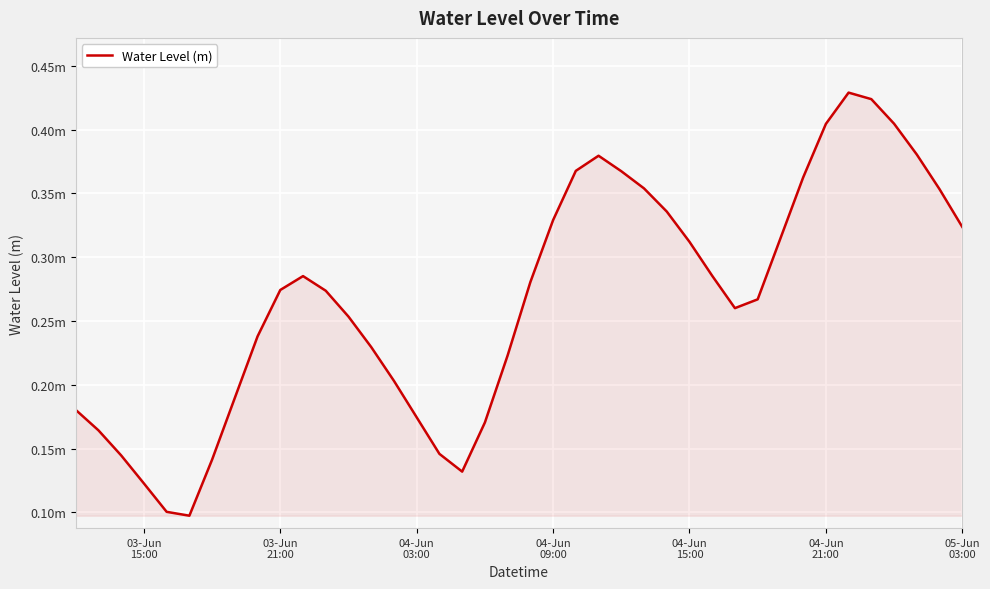

Does the chart have visible grid lines?

Yes